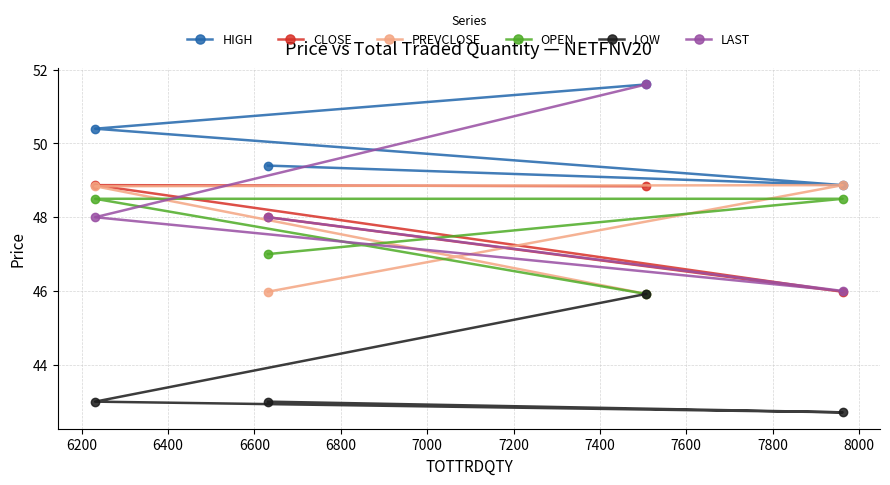

Count the OPEN values in the range 47 to 48.

1